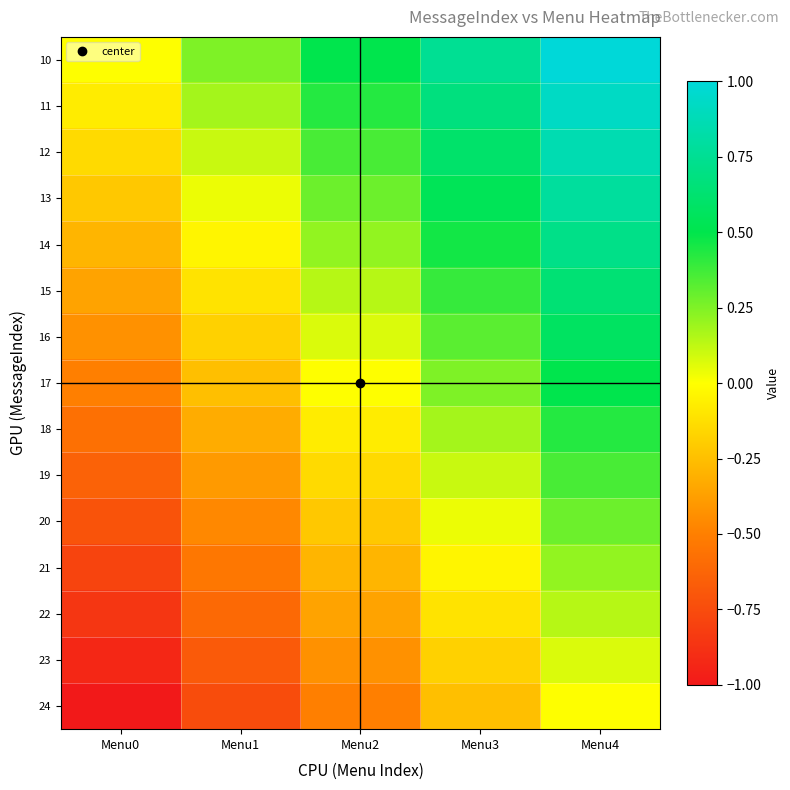

What is the spread (max minus min) of values at Menu4?

1.0